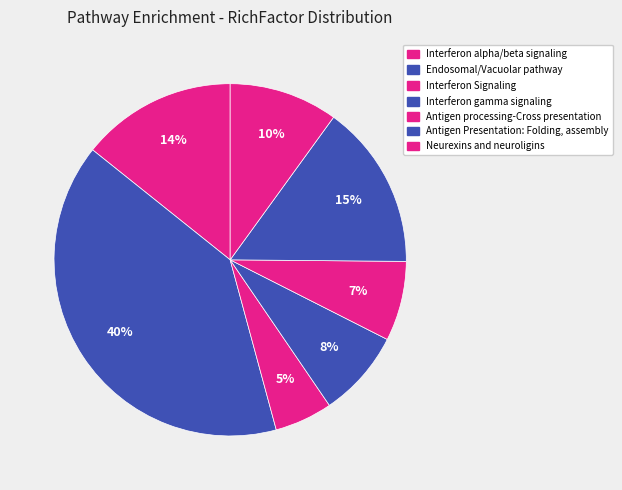

To the nearest percent, what is the difference between the largest and smallest slice percentages?

35%